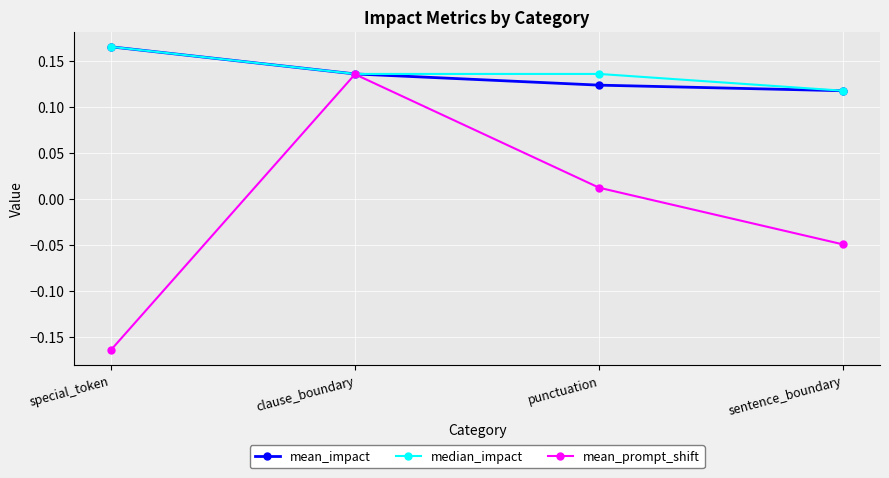

Which category has the lowest value across all series?

special_token